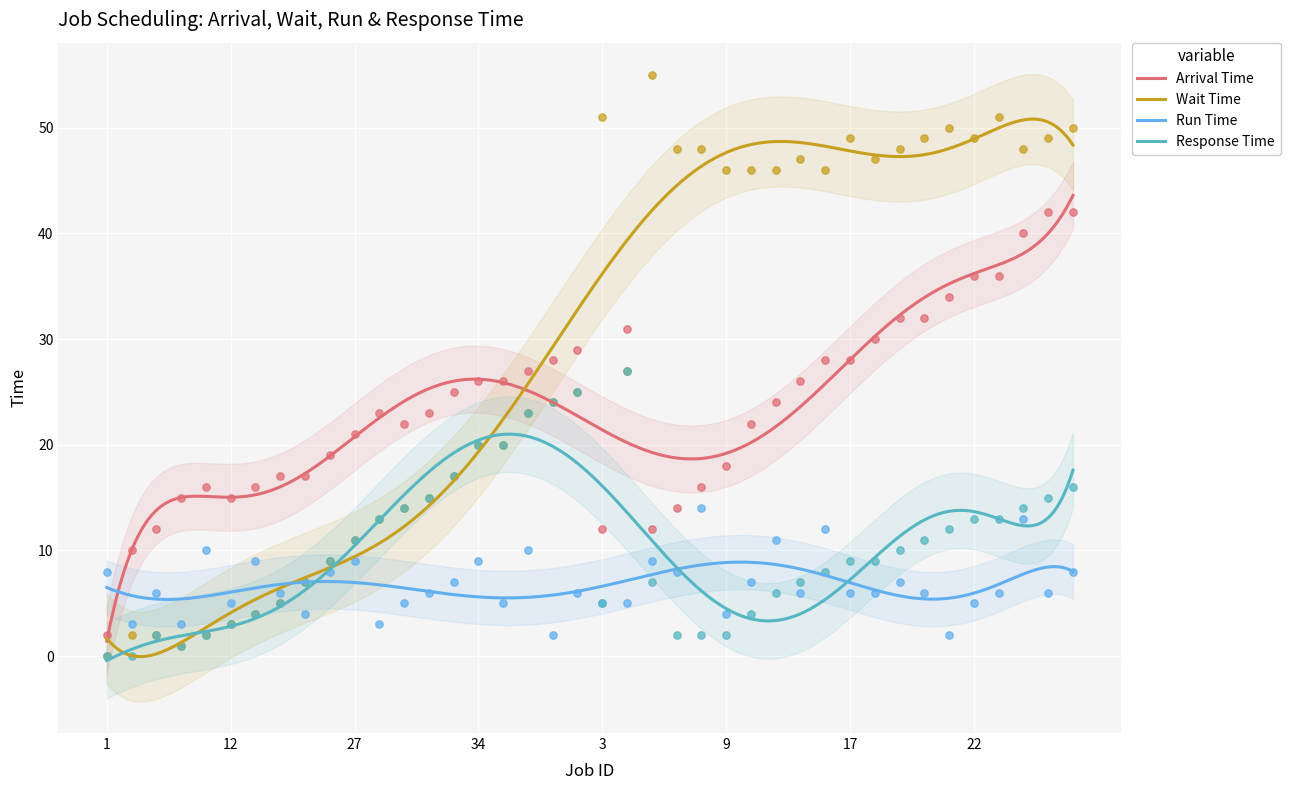

Which series has the widest spread of Y values?

Wait Time